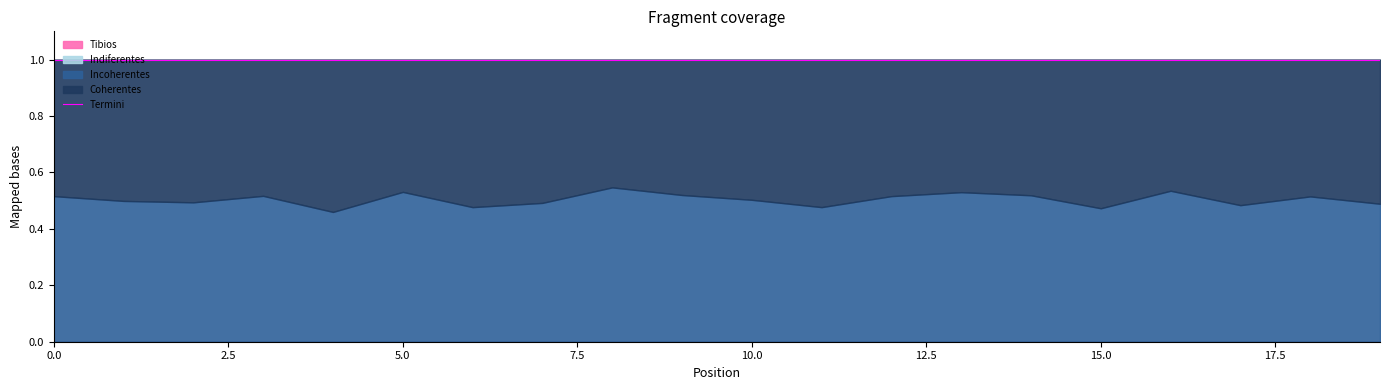

Rank the categories by Incoherentes value from highest to lowest.

8, 16, 5, 13, 9, 14, 3, 0, 12, 18, 10, 1, 2, 7, 19, 17, 6, 11, 15, 4